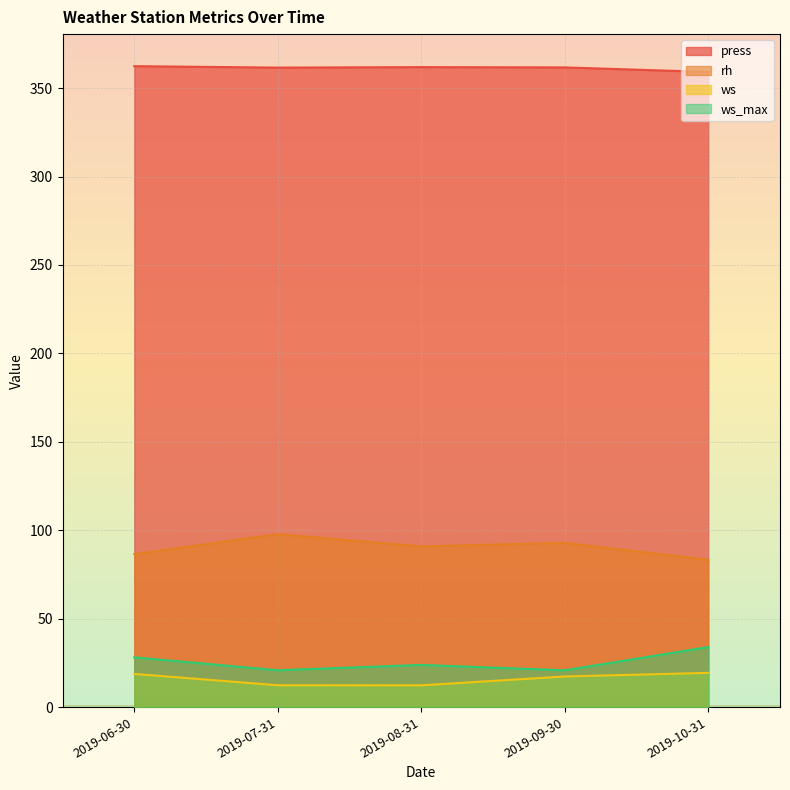

What are all the series names shown in the legend?

press, rh, ws, ws_max